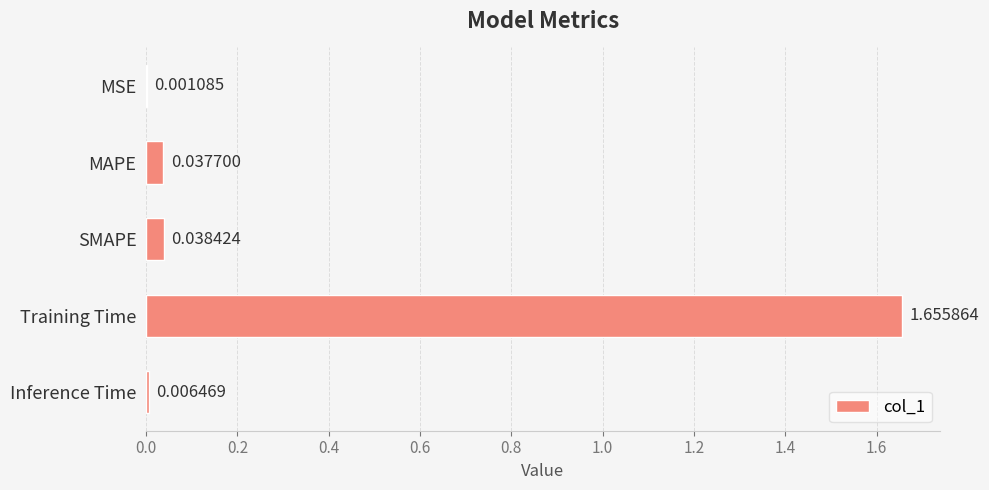

What is the change in value from SMAPE to Training Time?

+1.6